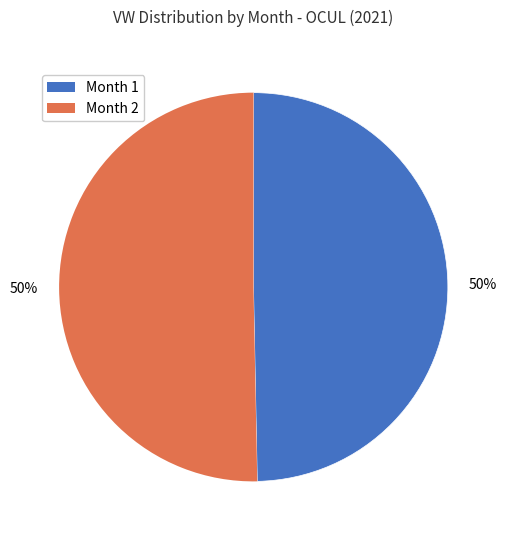

To the nearest percent, what is the average slice percentage?

50%